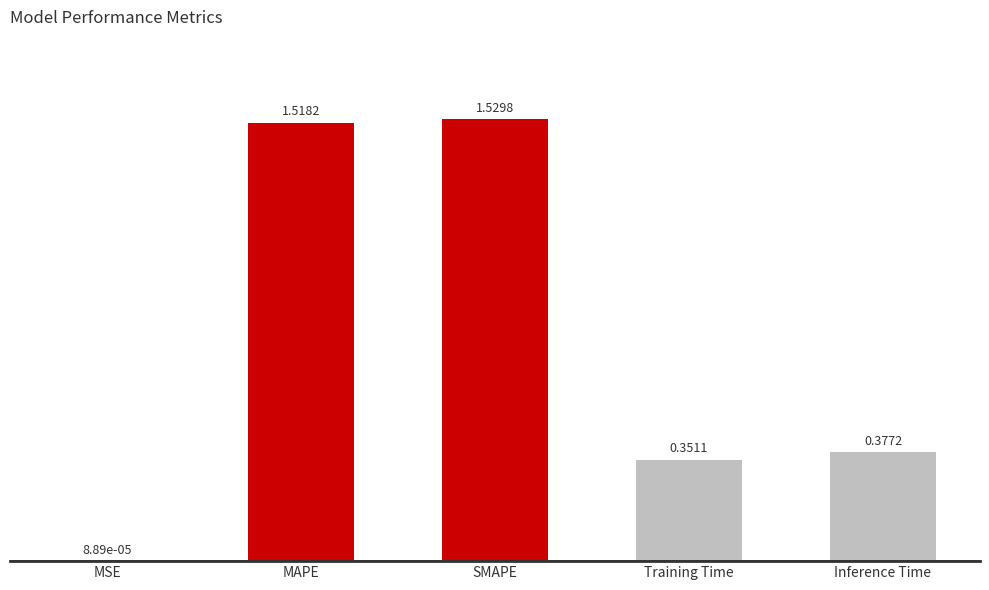

What is the sum of all values?

3.8